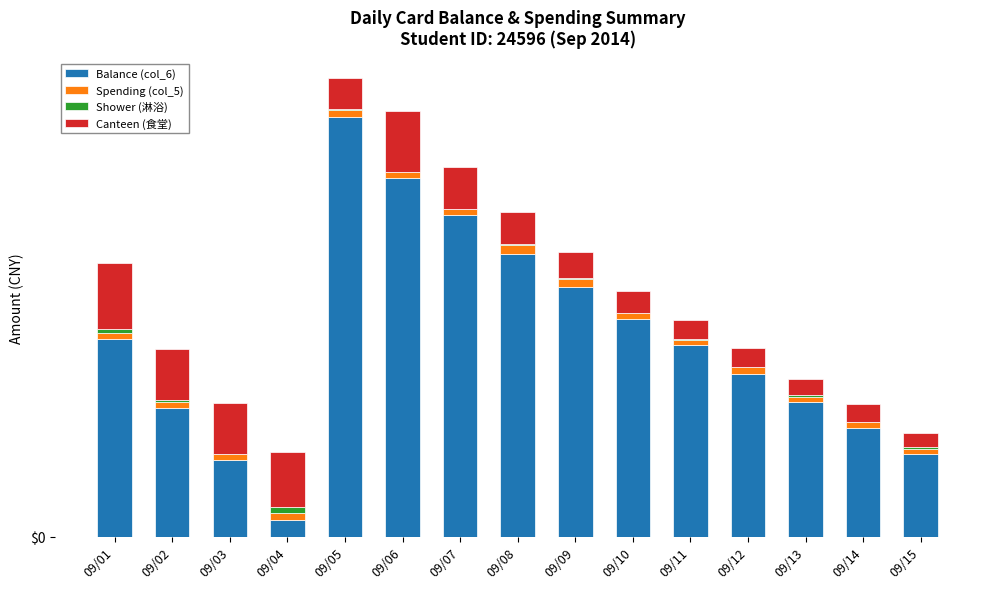

Where is Balance (col_6) nearest to the value 100?

09/10